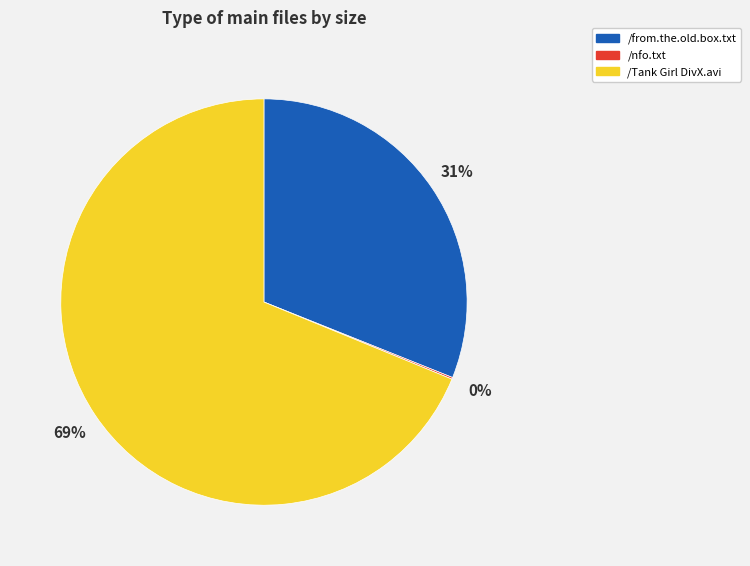

Is there a majority slice in this chart?

Yes